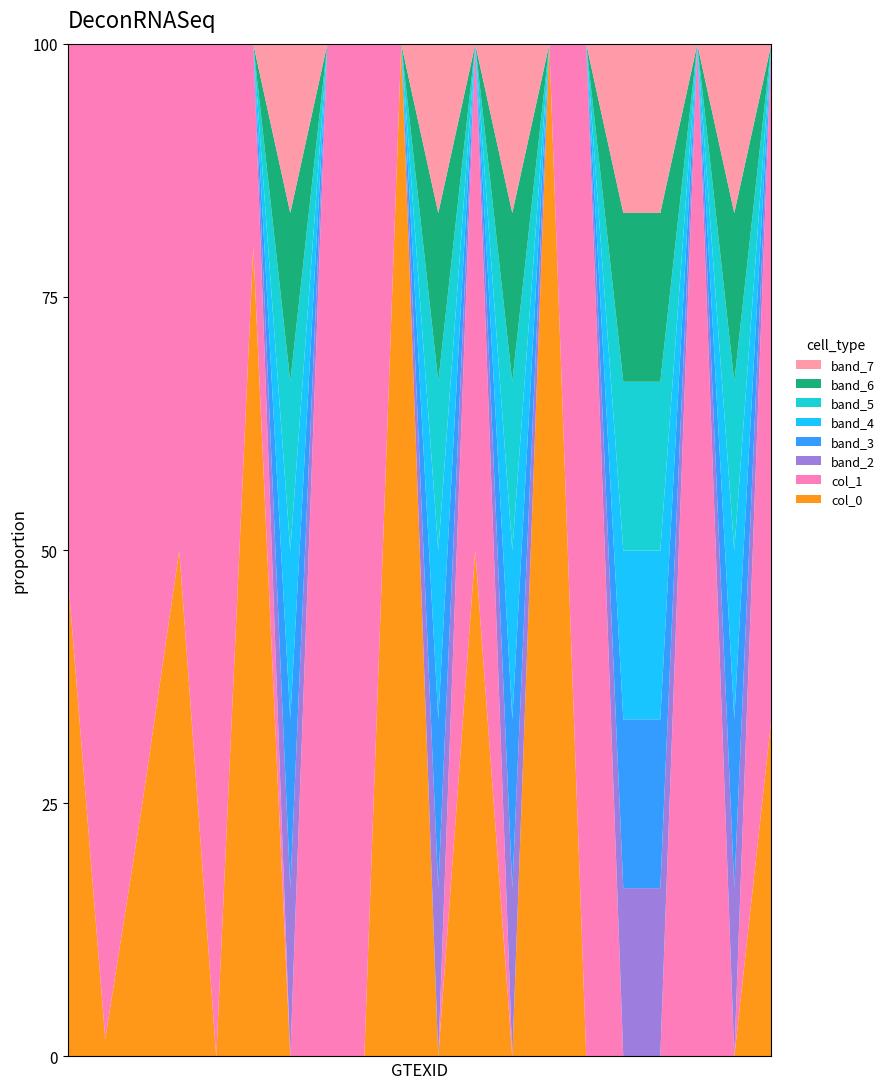

Count the number of categories in the chart.

20